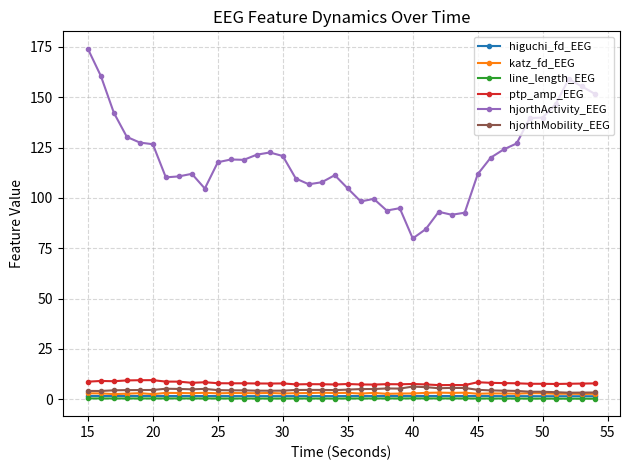

Which series has the largest range (max minus min)?

hjorthActivity_EEG